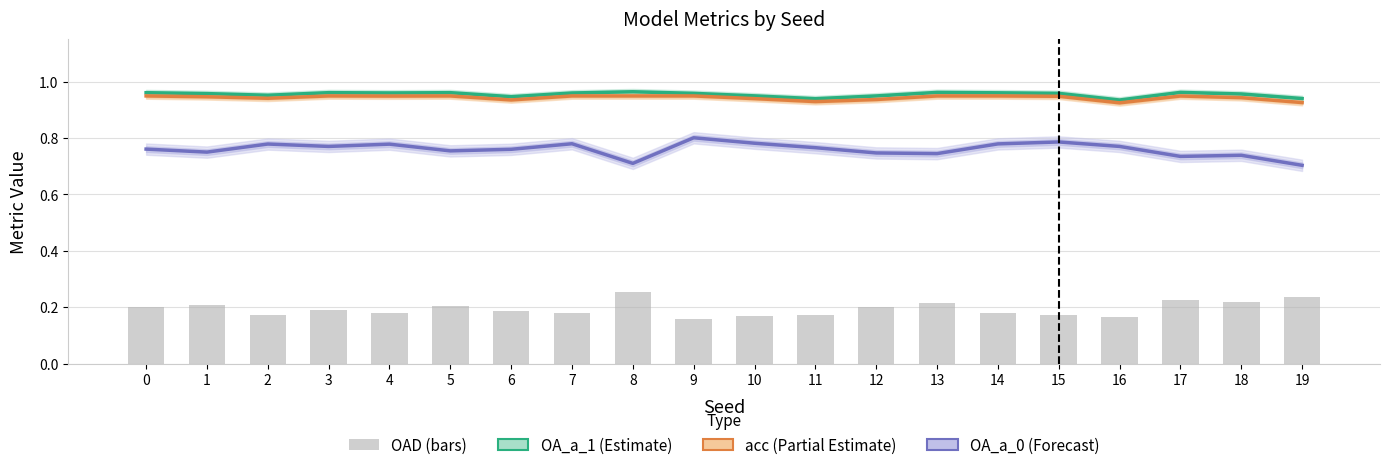

Is the value of OA_a_0 (Forecast) at 10 greater than the value of OAD at 14?

Yes